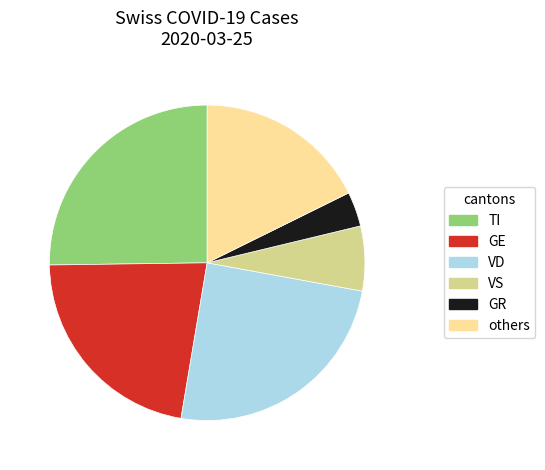

Is there any slice that represents more than half of the pie?

No